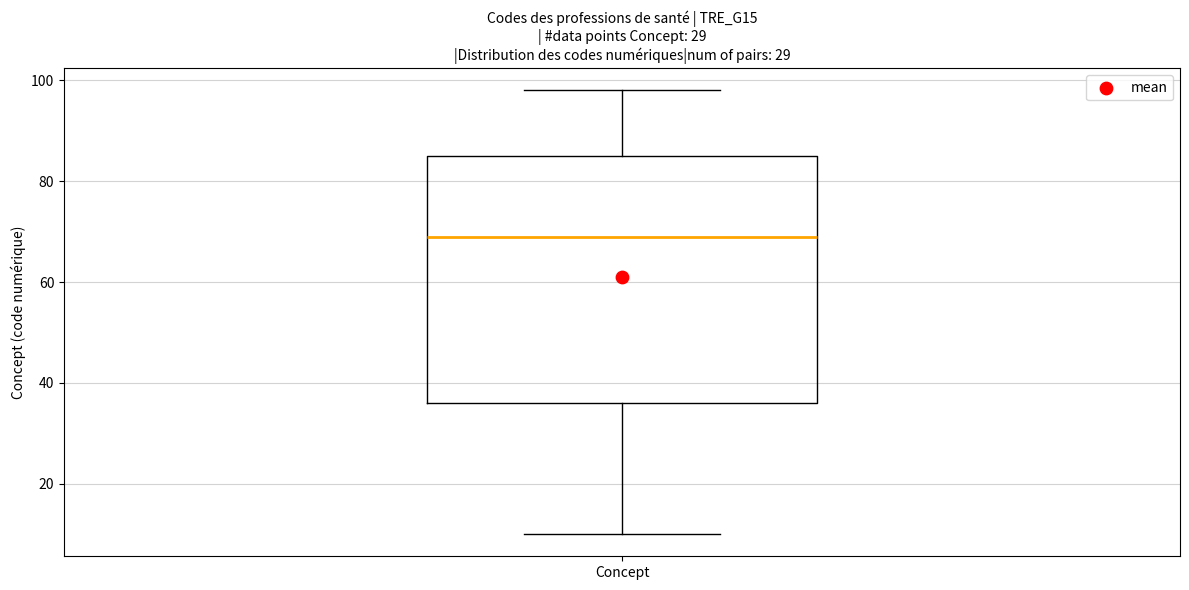

Where does the median line of the box for Concept sit on the y-axis? The values are not printed on the chart, so give them approximately, as read against the axis.

70